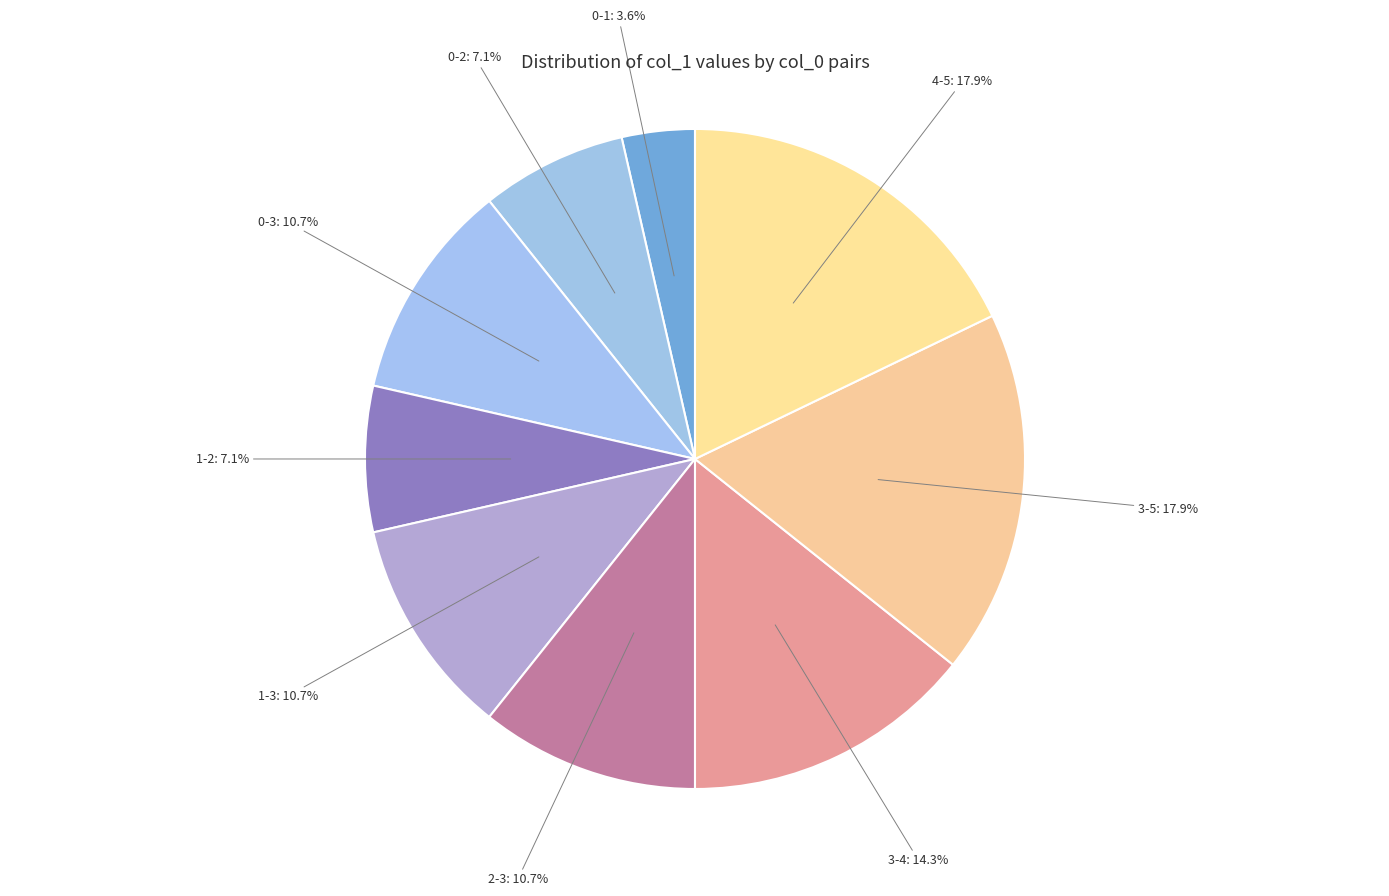

Approximately how many times larger is the value at 0-2 compared to 0-3?

0.7